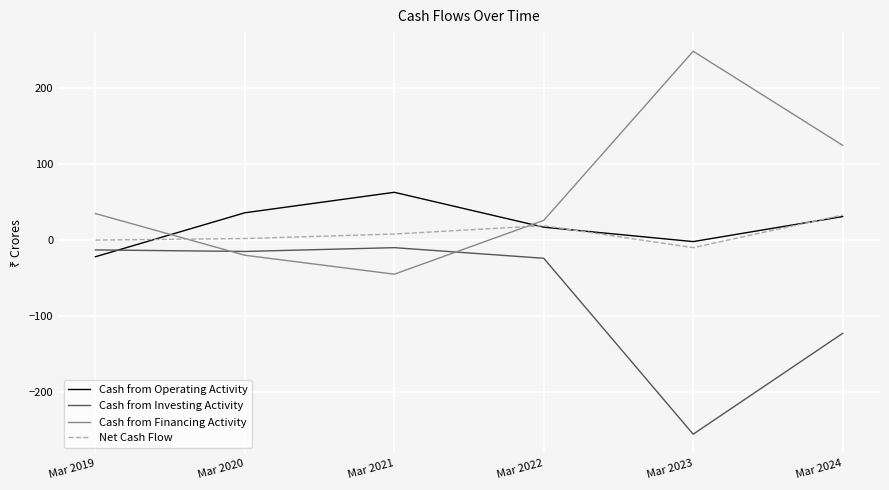

How many lines are shown in the chart?

4